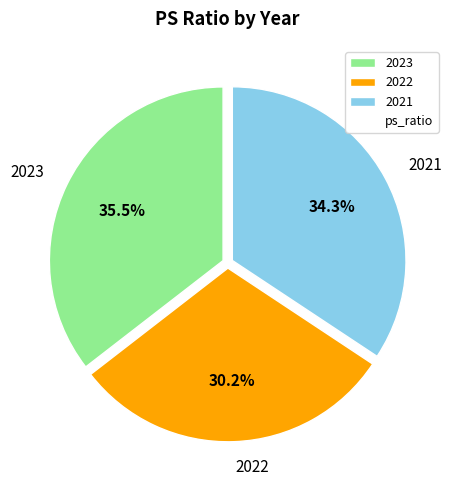

What percentage do 2022 and 2021 together represent?

64.5%